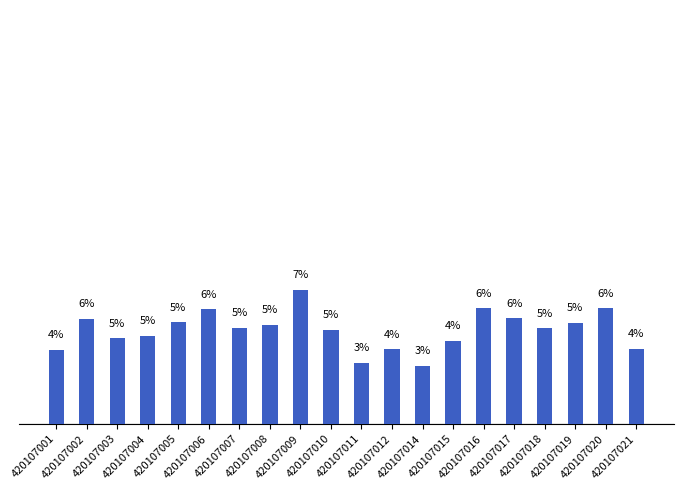

Does the chart contain any negative values?

No